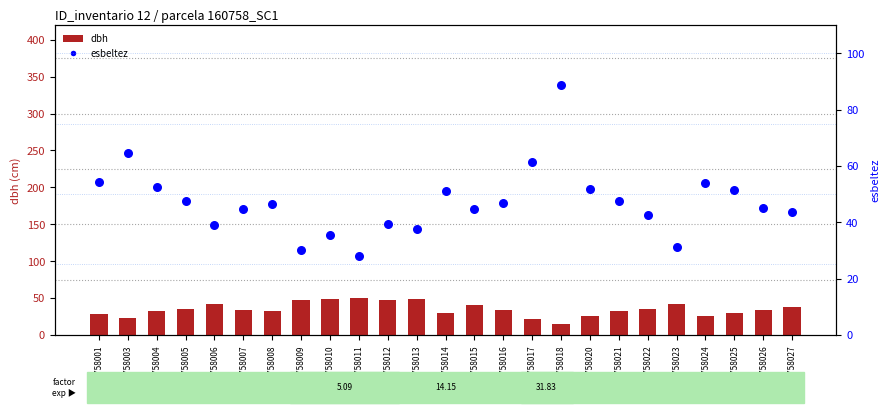

Which series has the largest total across all categories?

esbeltez